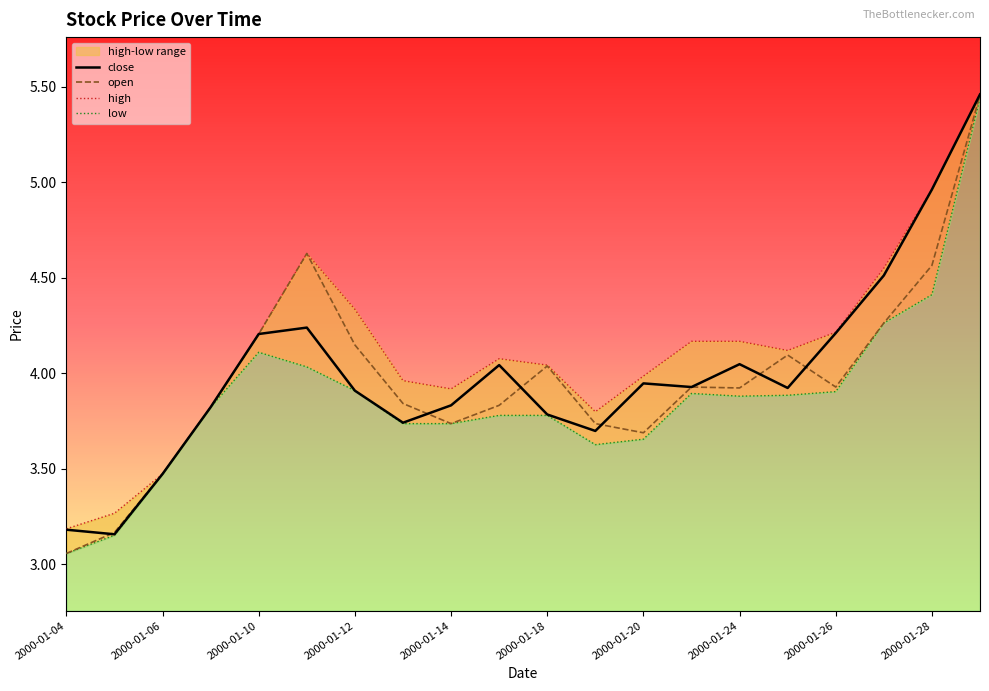

What is the average value of the open series?

4.0